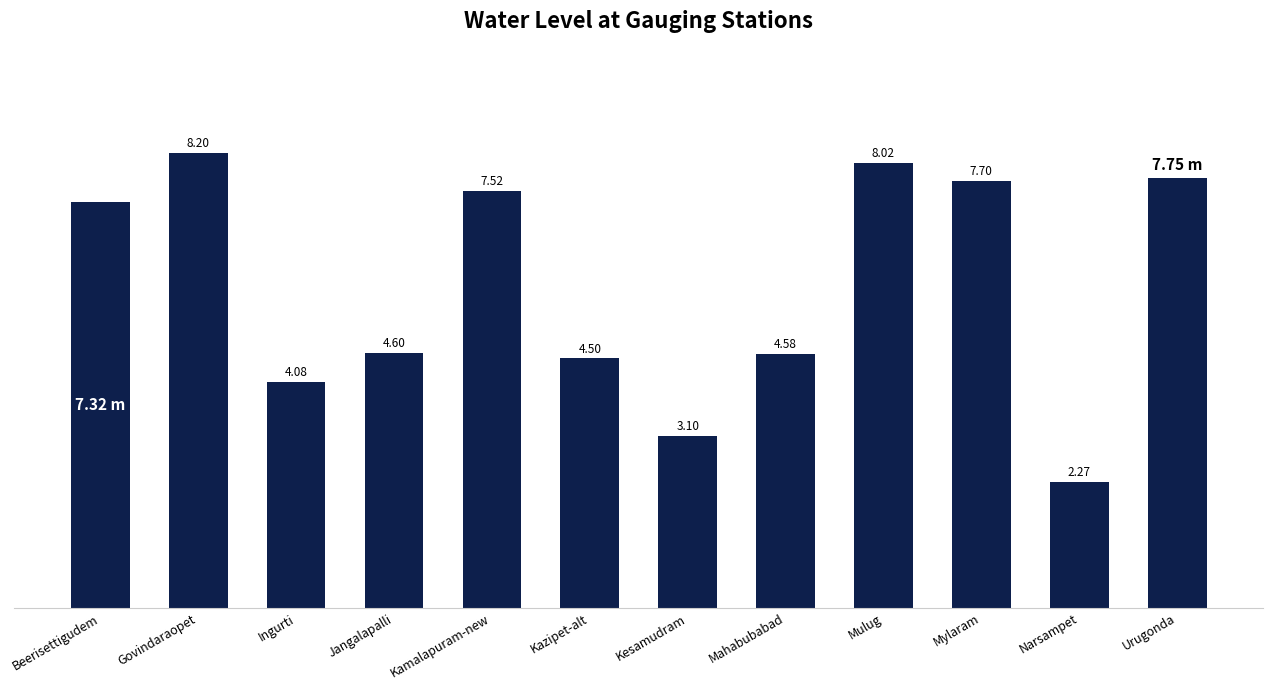

Which category has the lowest value across all series?

Narsampet